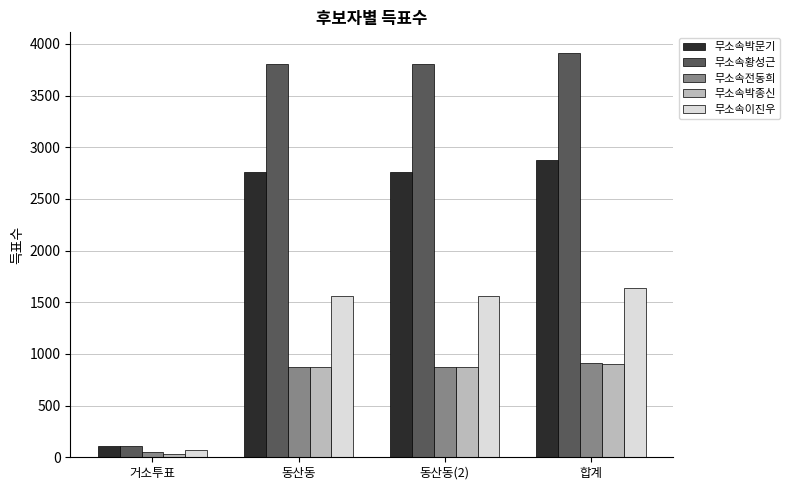

What is the label of the 1st bar from the left?

거소투표